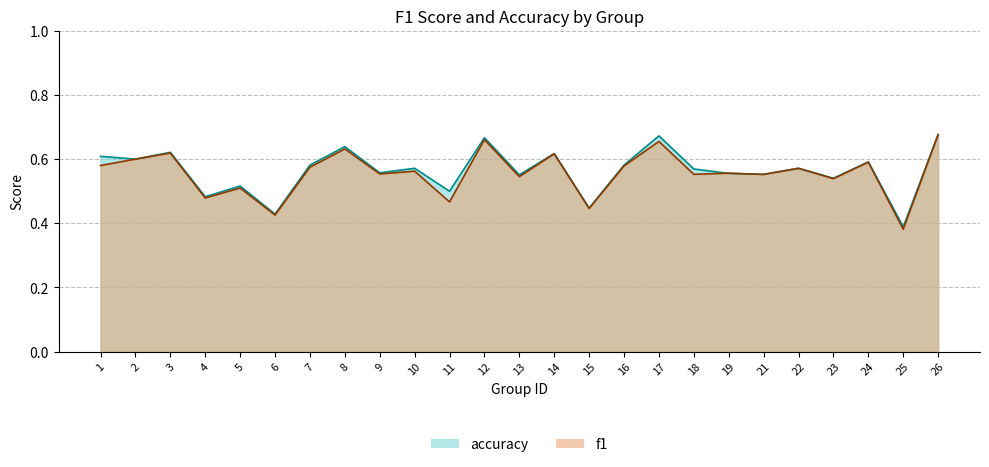

How many interior local peaks does the f1 series have?

10